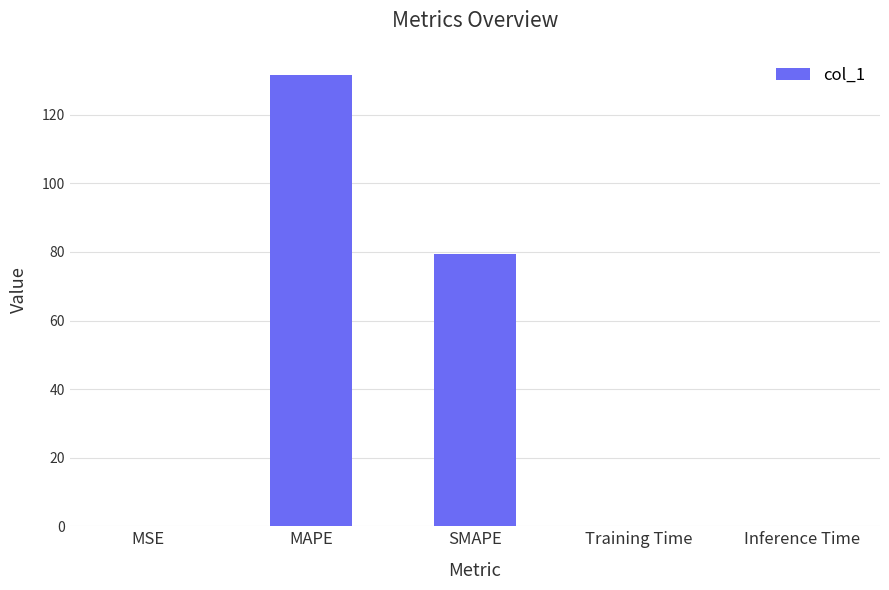

What is the sum of all values?

211.2